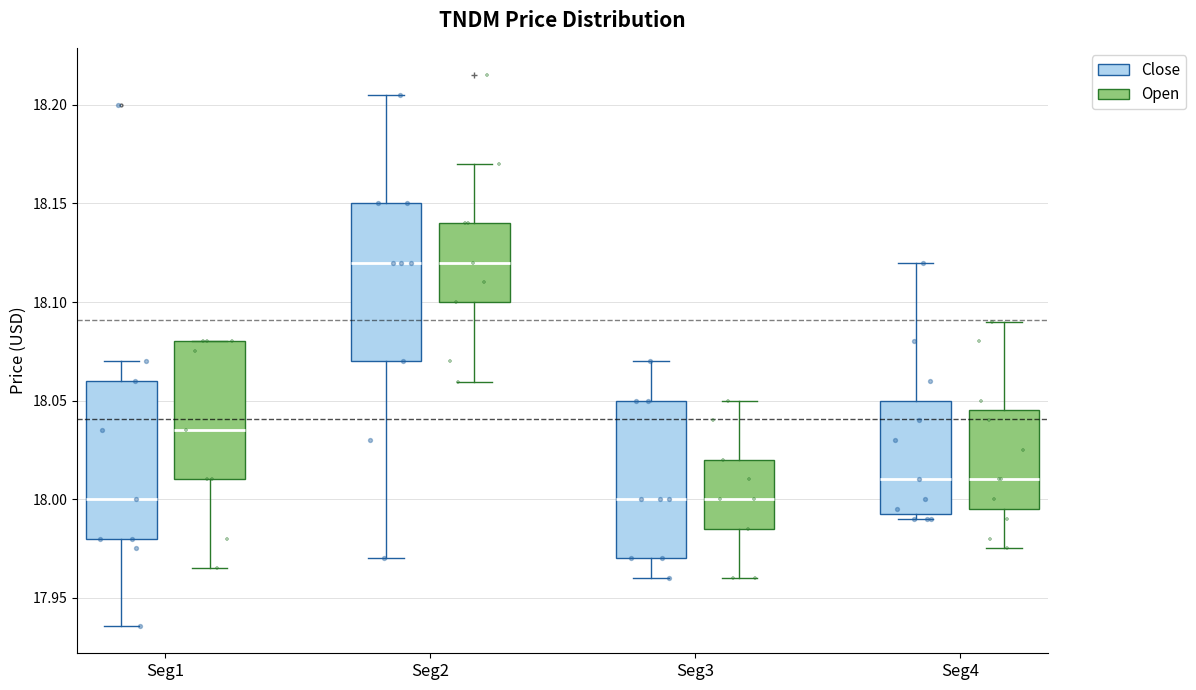

Reading left to right, transcribe this box plot: for each box, give where its median line is, the range the box spans, and where its two whiskers end, as read against the y-axis. The values are not printed on the chart, so give them approximately, as read against the axis.

Seg1 (Close): median 18.000, box 17.980 to 18.060, whiskers 17.935 to 18.070
Seg1 (Open): median 18.035, box 18.010 to 18.080, whiskers 17.965 to 18.080
Seg2 (Close): median 18.120, box 18.070 to 18.150, whiskers 17.970 to 18.205
Seg2 (Open): median 18.120, box 18.100 to 18.140, whiskers 18.060 to 18.170
Seg3 (Close): median 18.000, box 17.970 to 18.050, whiskers 17.960 to 18.070
Seg3 (Open): median 18.000, box 17.985 to 18.020, whiskers 17.960 to 18.050
Seg4 (Close): median 18.010, box 17.995 to 18.050, whiskers 17.990 to 18.120
Seg4 (Open): median 18.010, box 17.995 to 18.045, whiskers 17.975 to 18.090